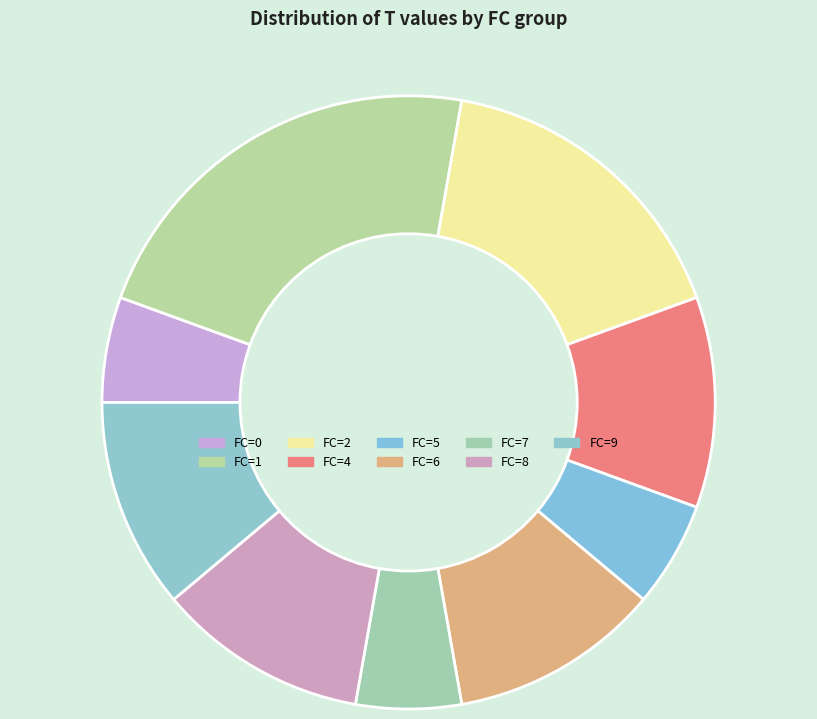

Count the number of slices in the pie.

9